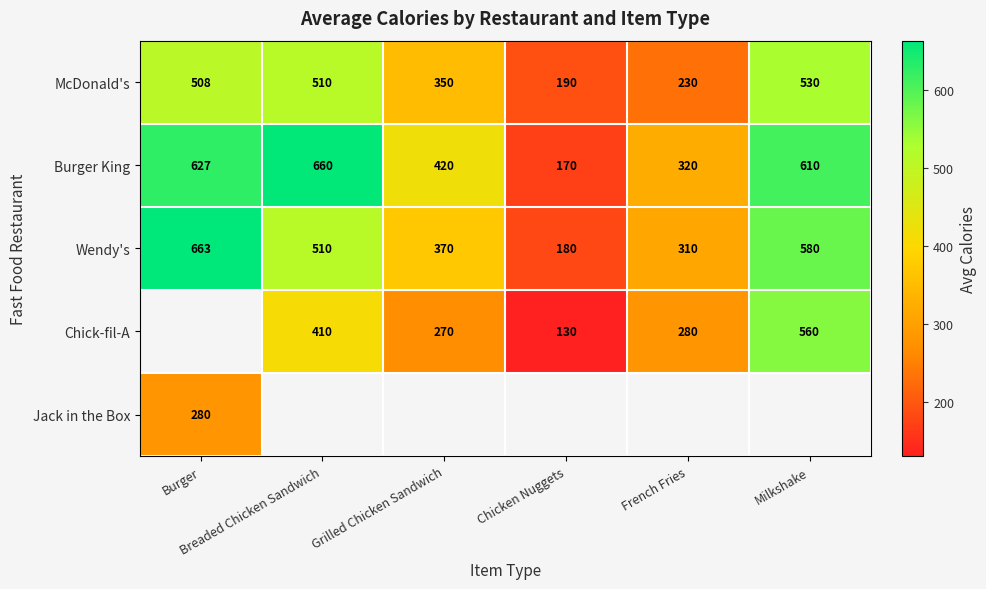

Count the Chick-fil-A values in the range 270 to 410.

3